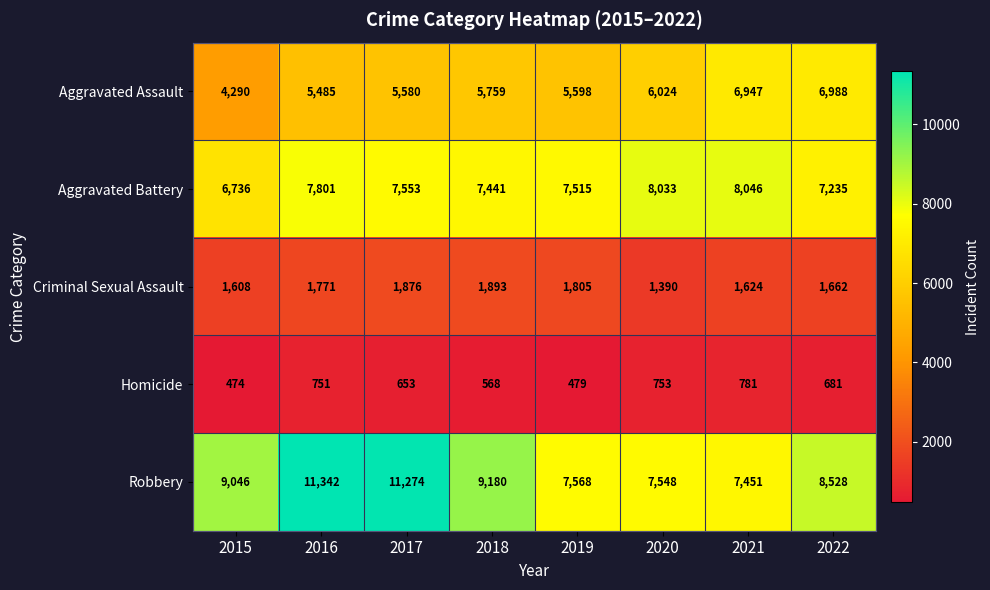

Is the value of Criminal Sexual Assault at 2017 greater than the value of Robbery at 2022?

No